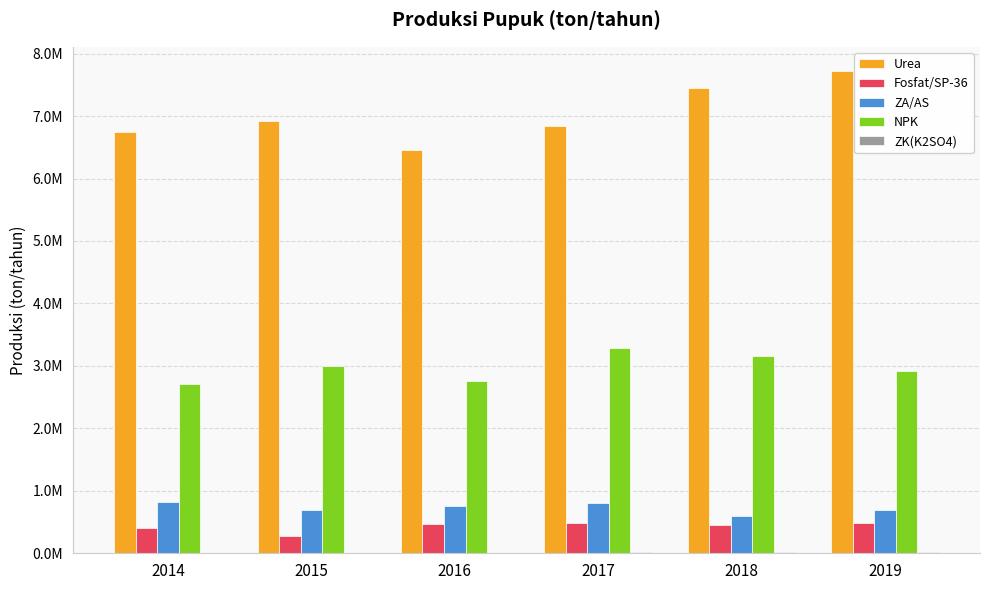

At which label does ZK(K2SO4) first exceed 14366?

2017